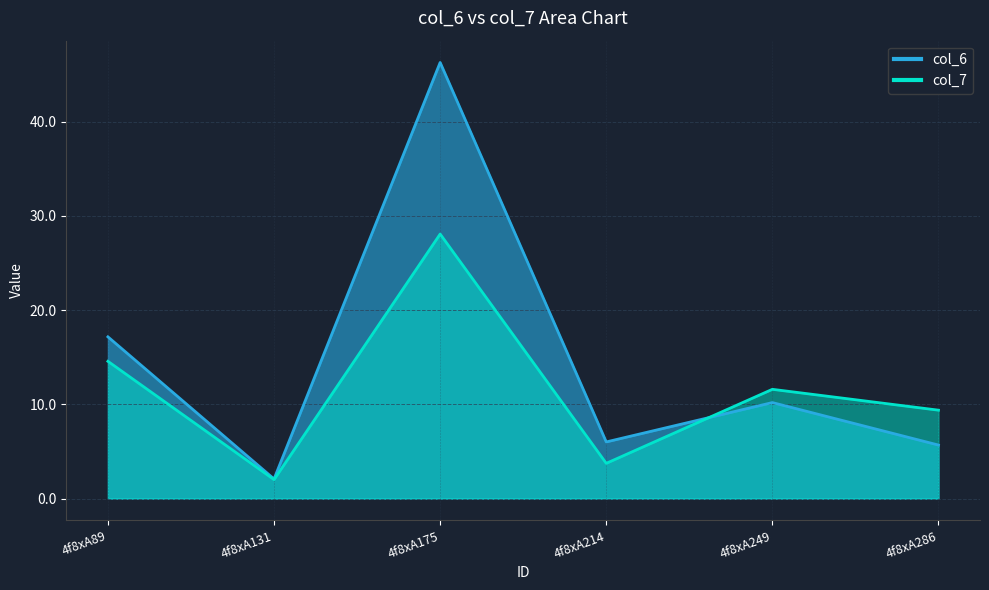

True or false: col_7 has more than 1 points higher than both neighbors.

True